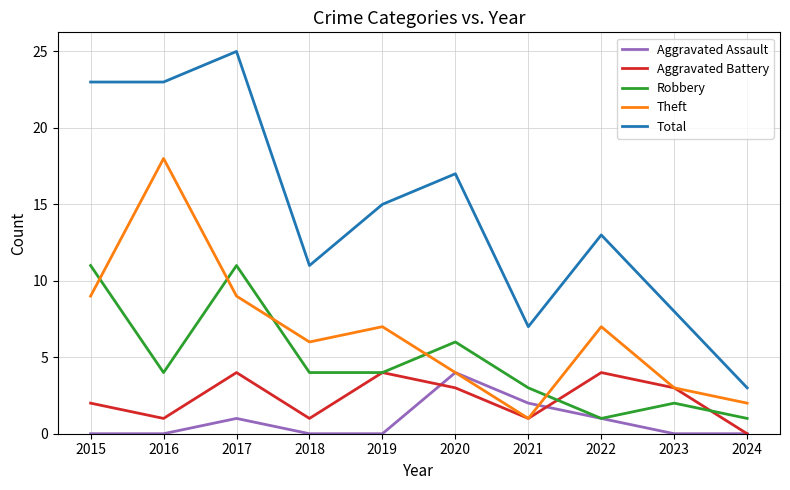

Which series ends up on top after the final intersection of Robbery and Theft?

Theft